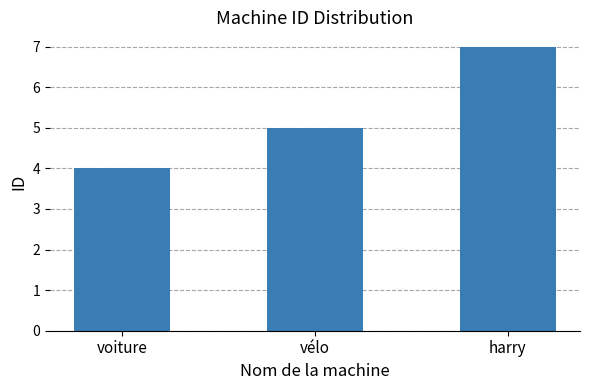

Rank the categories by value from highest to lowest.

harry, vélo, voiture